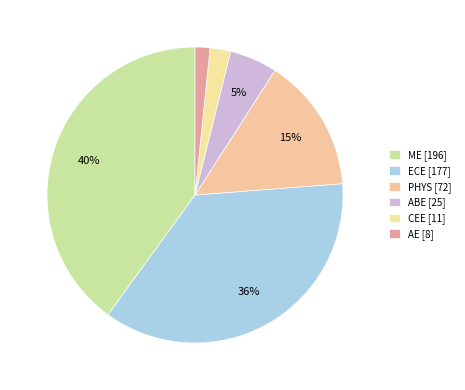

Is there a majority slice in this chart?

No